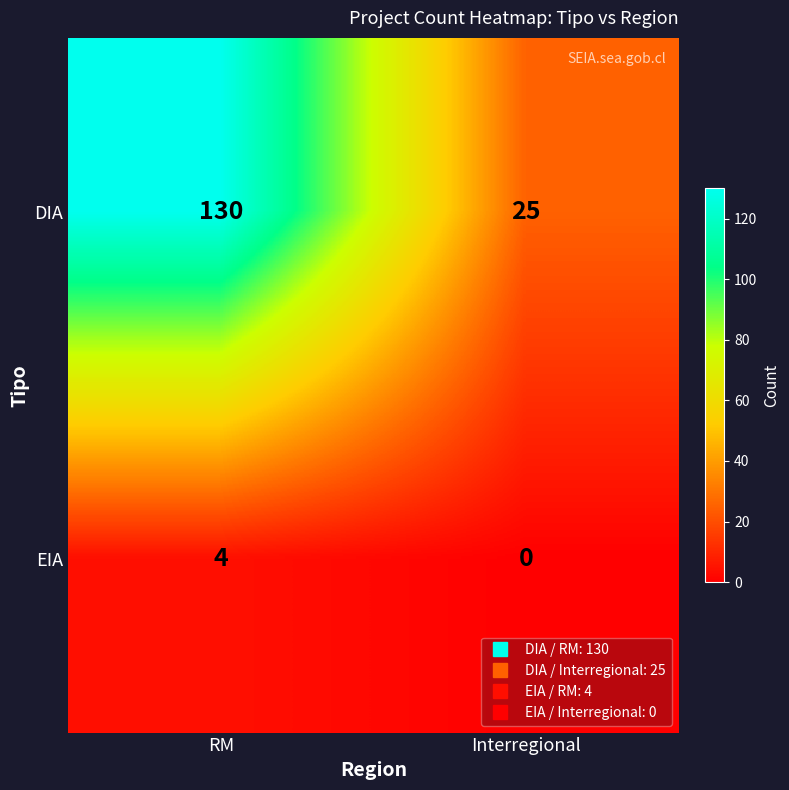

Rank the series by their maximum value, from lowest to highest.

EIA, DIA